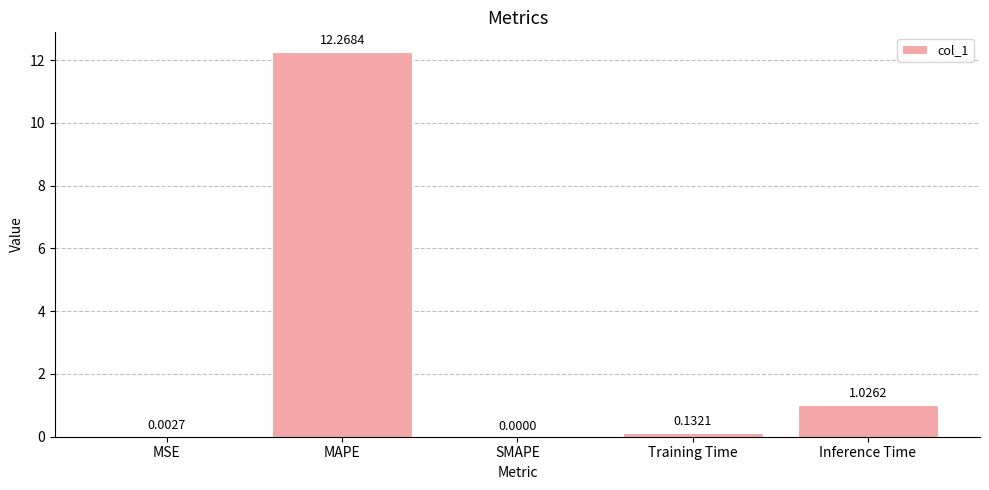

What is the sum of the values at MAPE and MSE?

12.3